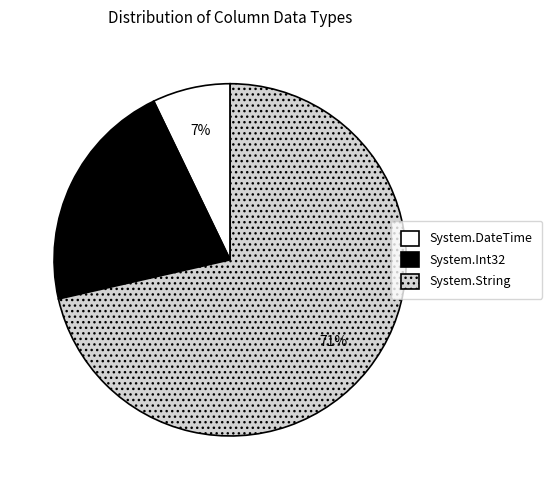

Rank the categories by value from lowest to highest.

System.DateTime, System.Int32, System.String